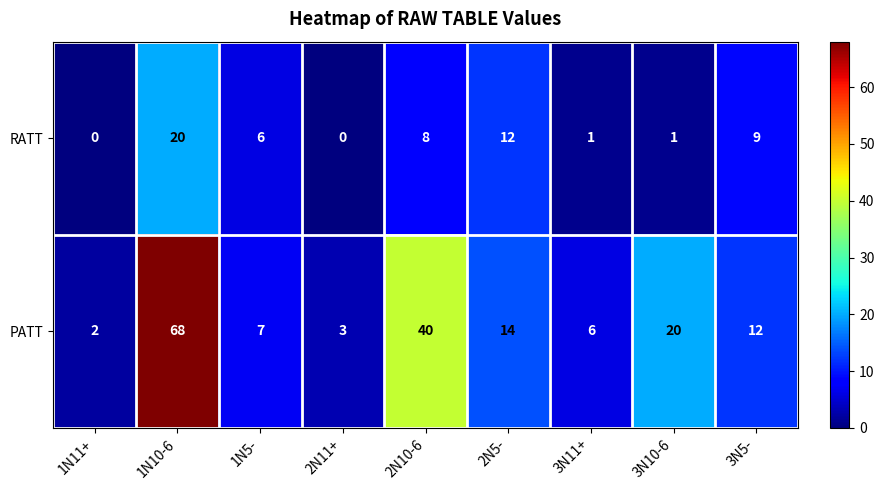

What is the difference between the maximum and minimum values in the RATT series?

20